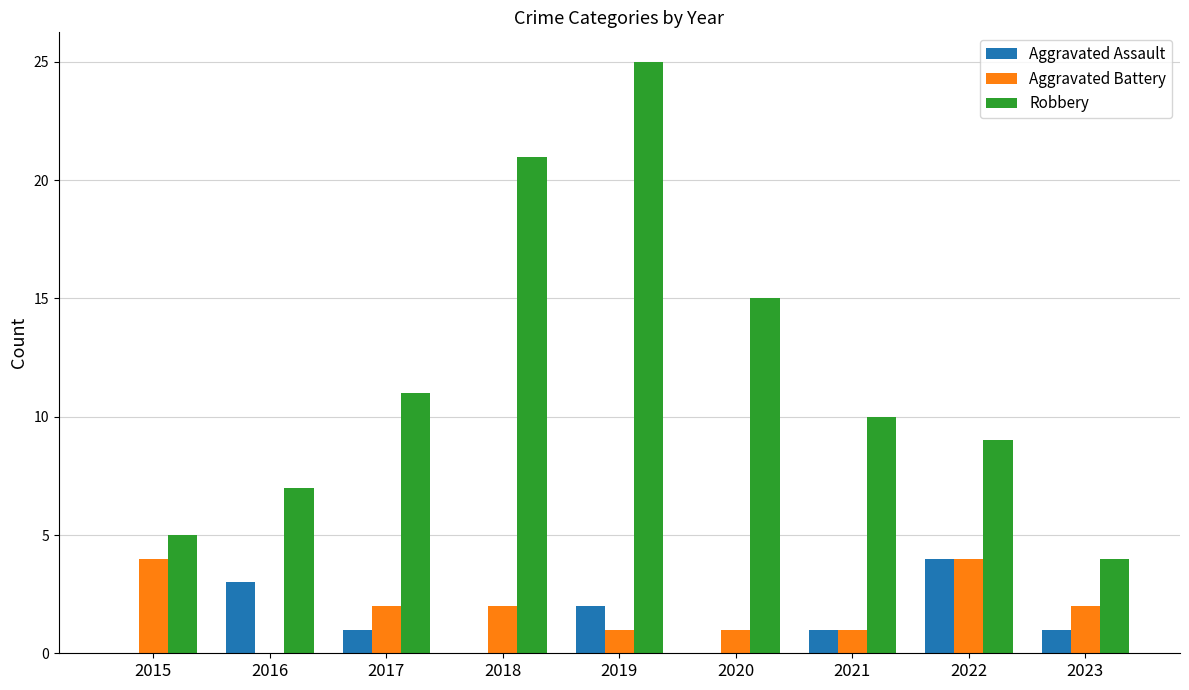

How many groups of bars are there?

9